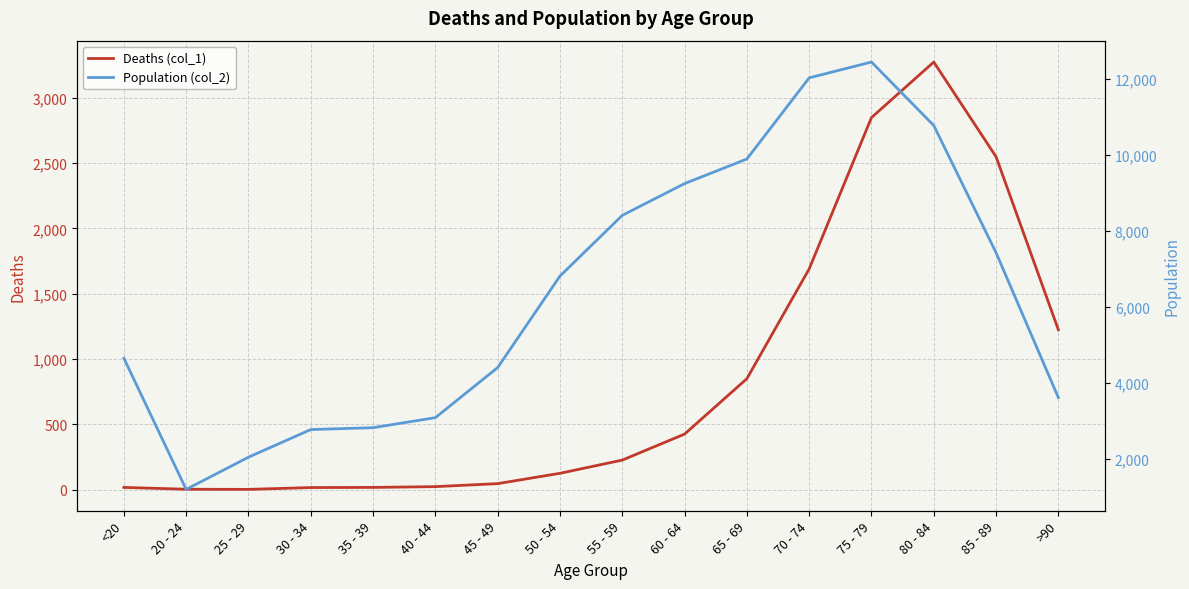

Reading left to right, what are all the values shown in this chart?

Deaths (col_1): 18	4	3	17	18	24	47	126	227	426	850	1690	2848	3273	2548	1224
Population (col_2): 4641	1191	2038	2765	2814	3078	4396	6803	8400	9236	9883	12018	12434	10764	7417	3604